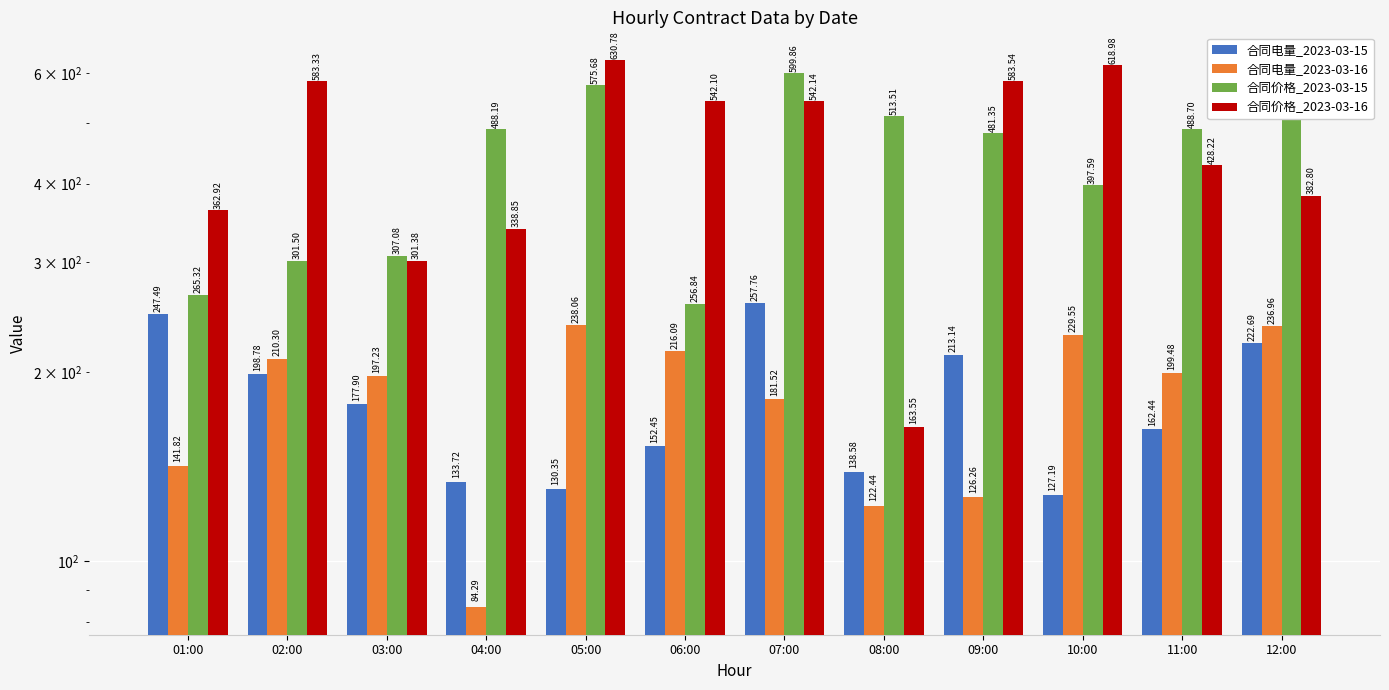

At which category is the sum across all series the highest?

07:00